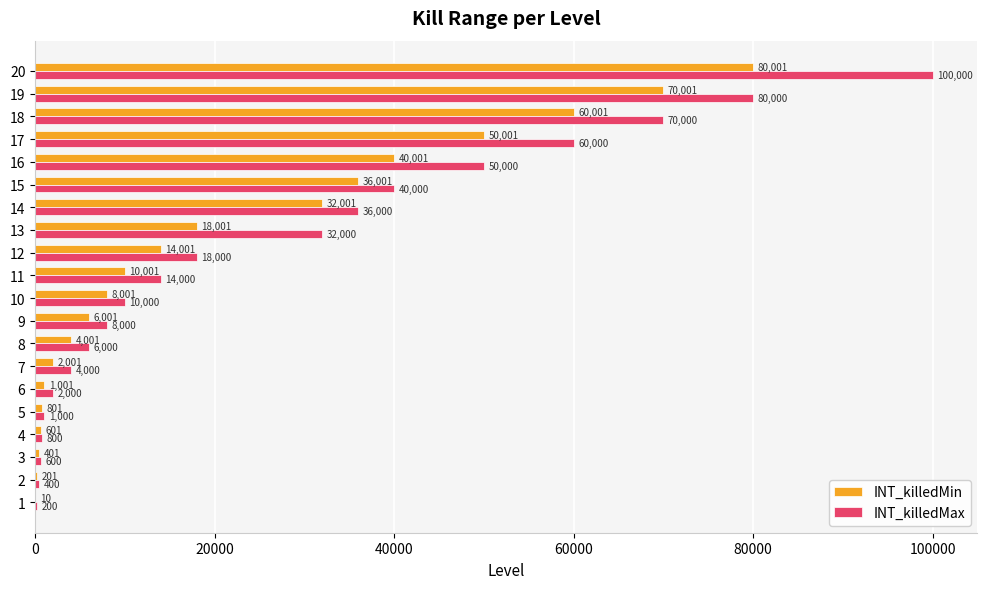

What are all the series names shown in the legend?

INT_killedMin, INT_killedMax